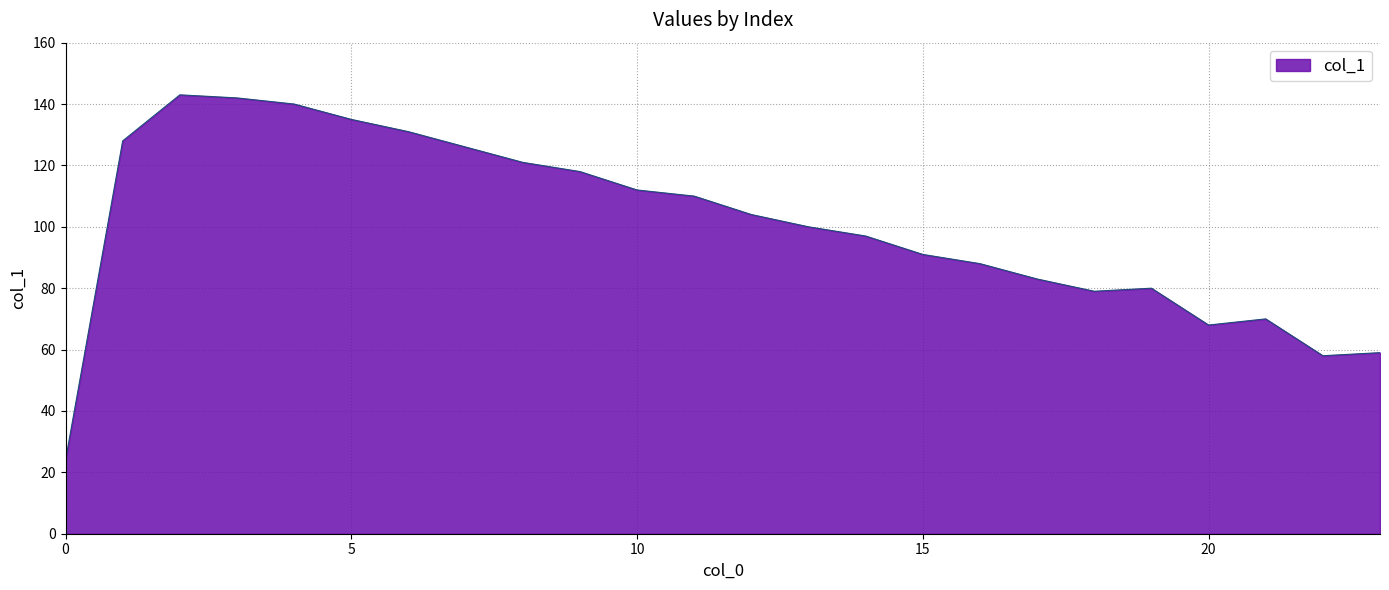

What is the smallest value displayed?

24